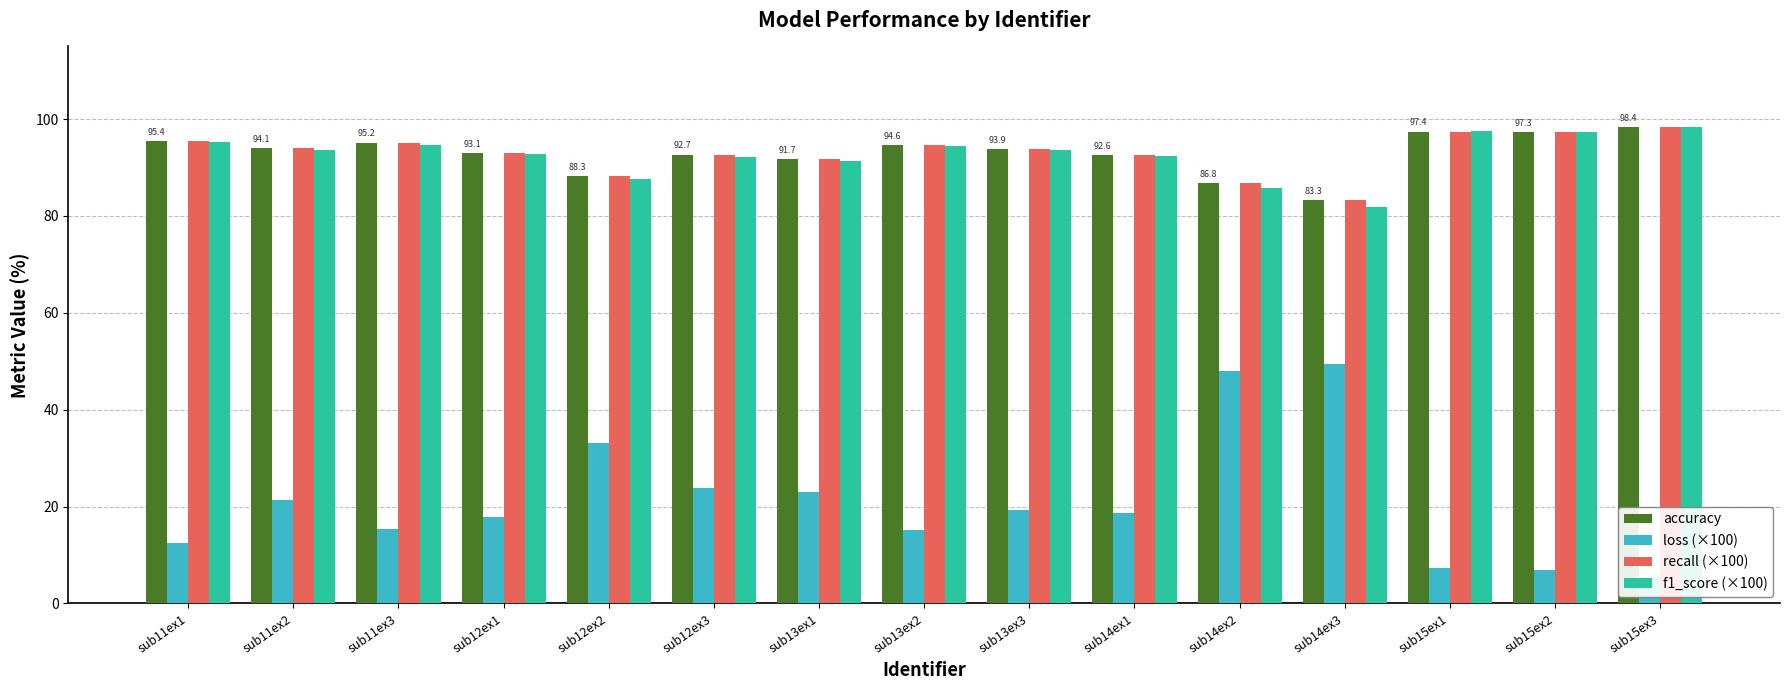

The recall (×100) series shows 93.1 at sub12ex1. True or false?

True